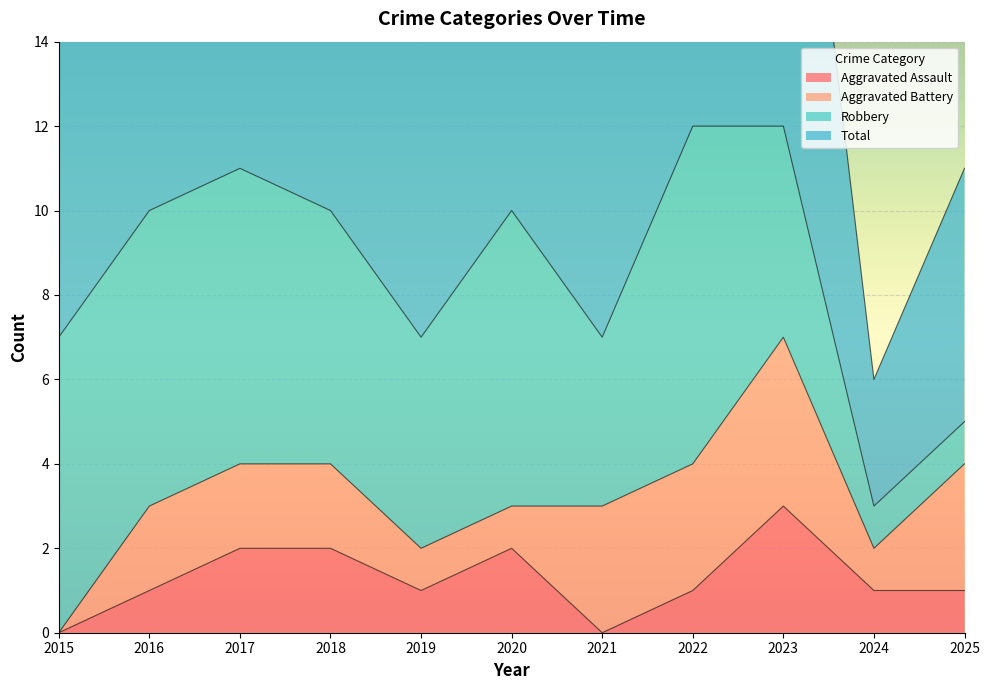

At which label does Aggravated Assault reach its peak?

2023